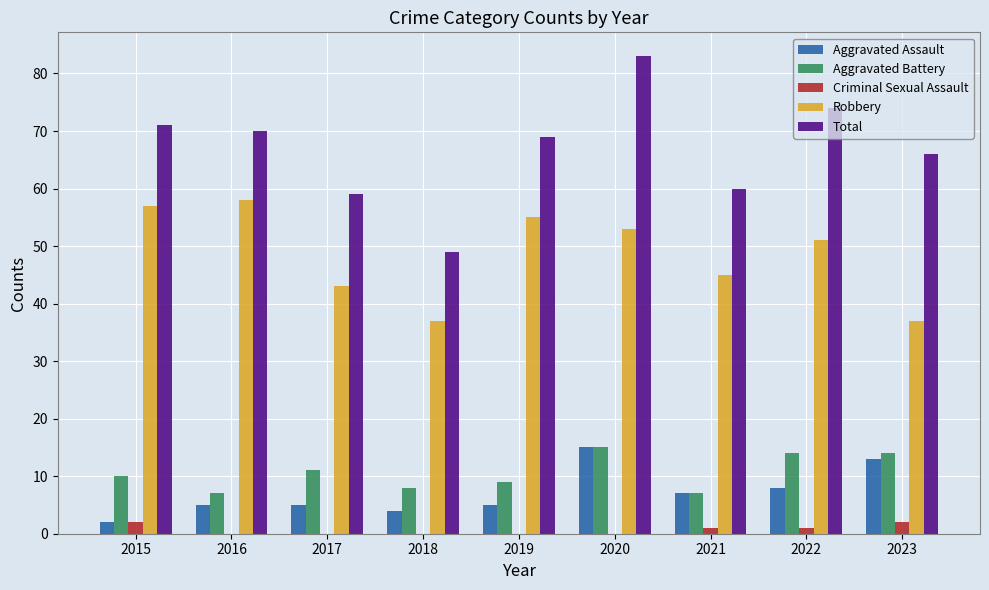

Which series has the largest total across all categories?

Total